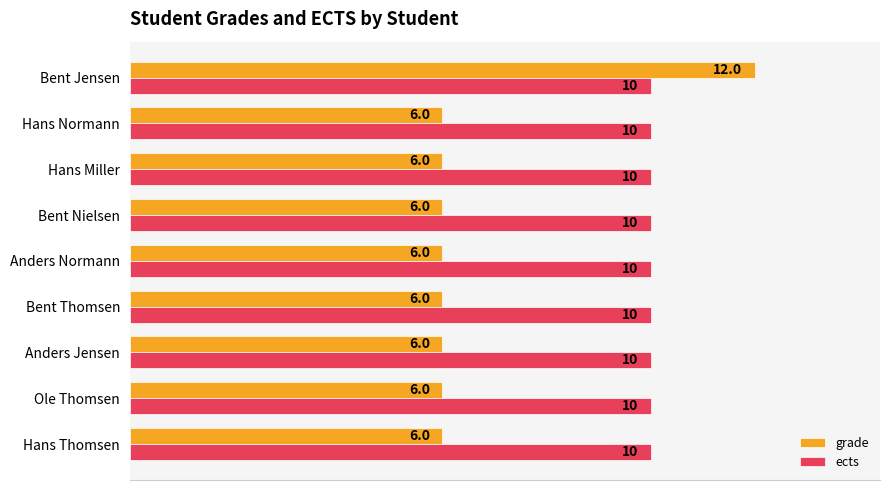

What are all the series names shown in the legend?

grade, ects